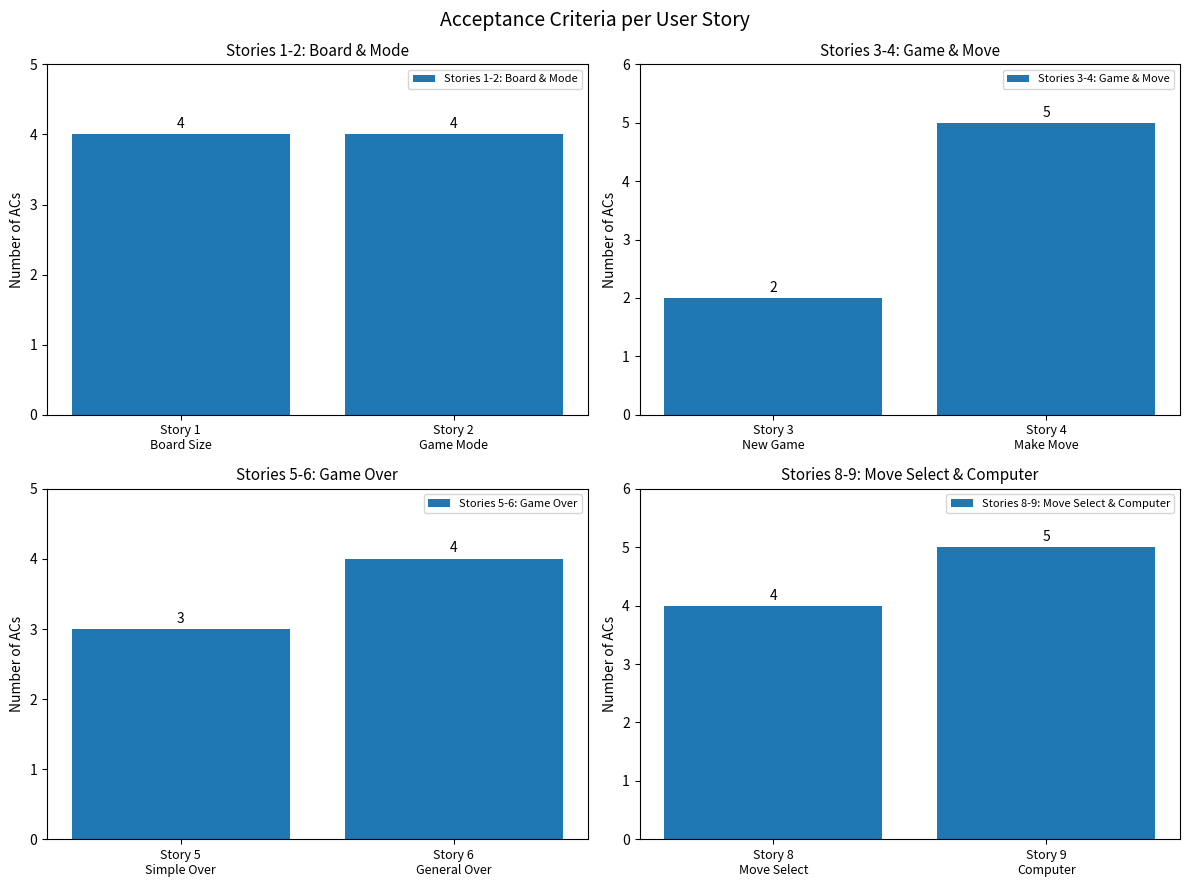

How many groups of bars are there?

2